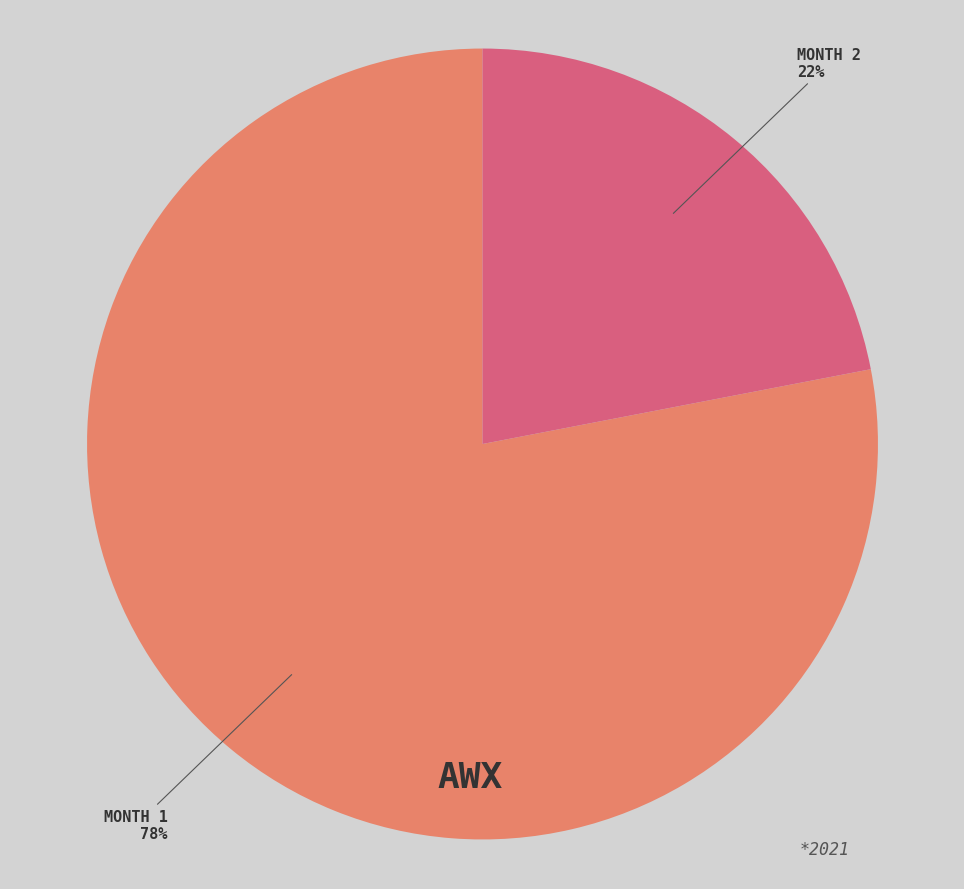

Do MONTH 2 and MONTH 1 together represent more than half of the pie?

Yes